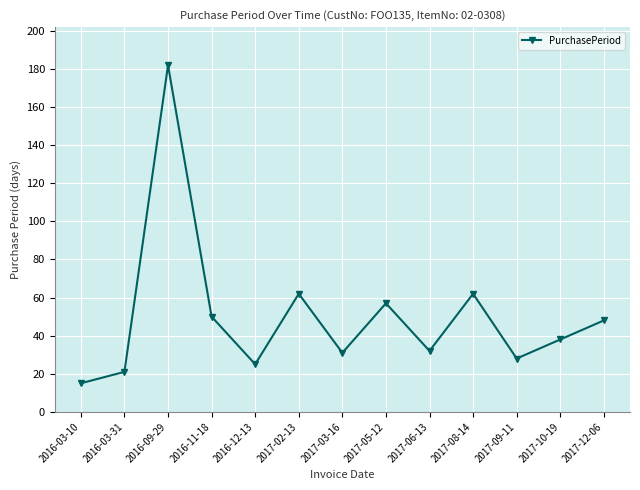

The chart shows a value of 63 at 2017-10-19. True or false?

False